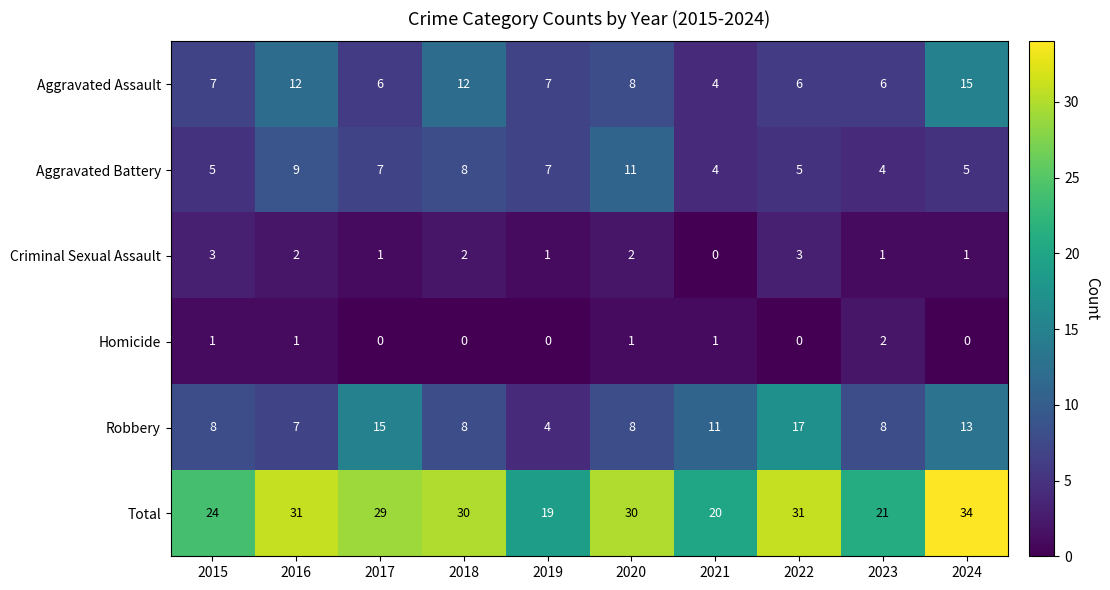

At which label does Criminal Sexual Assault first exceed 2?

2015